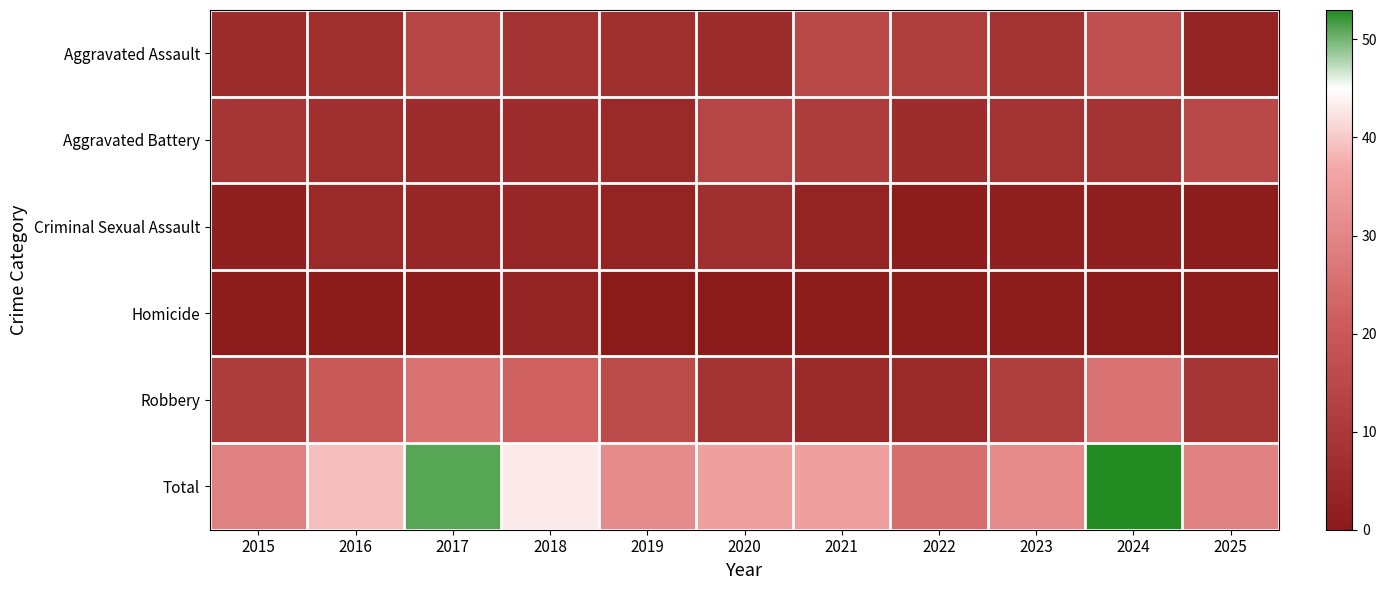

Which series has the largest total across all categories?

Total